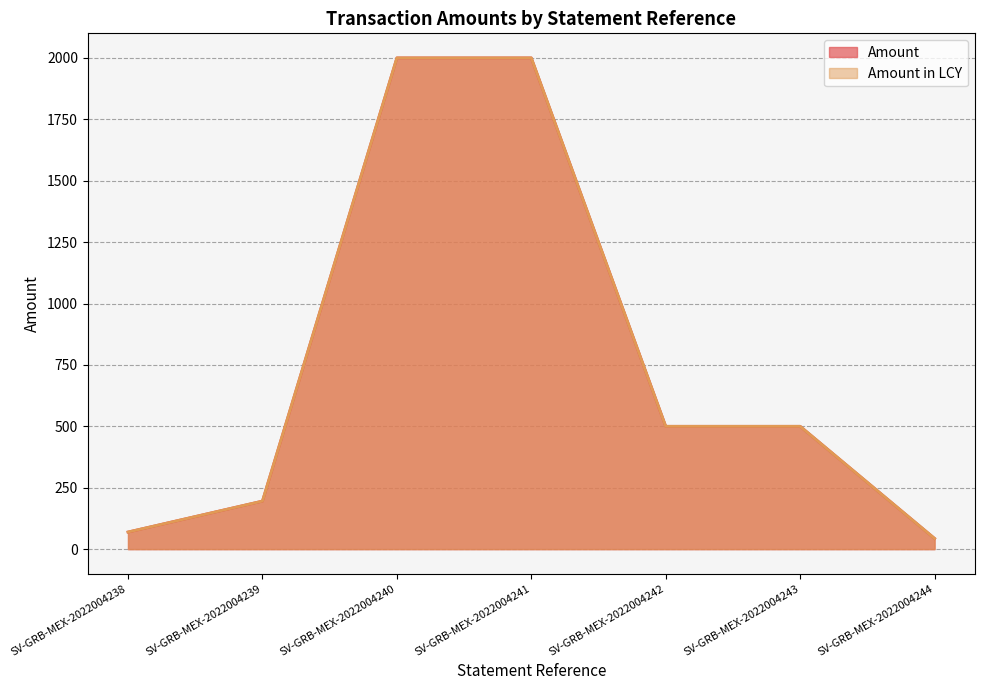

How many lines are shown in the chart?

2